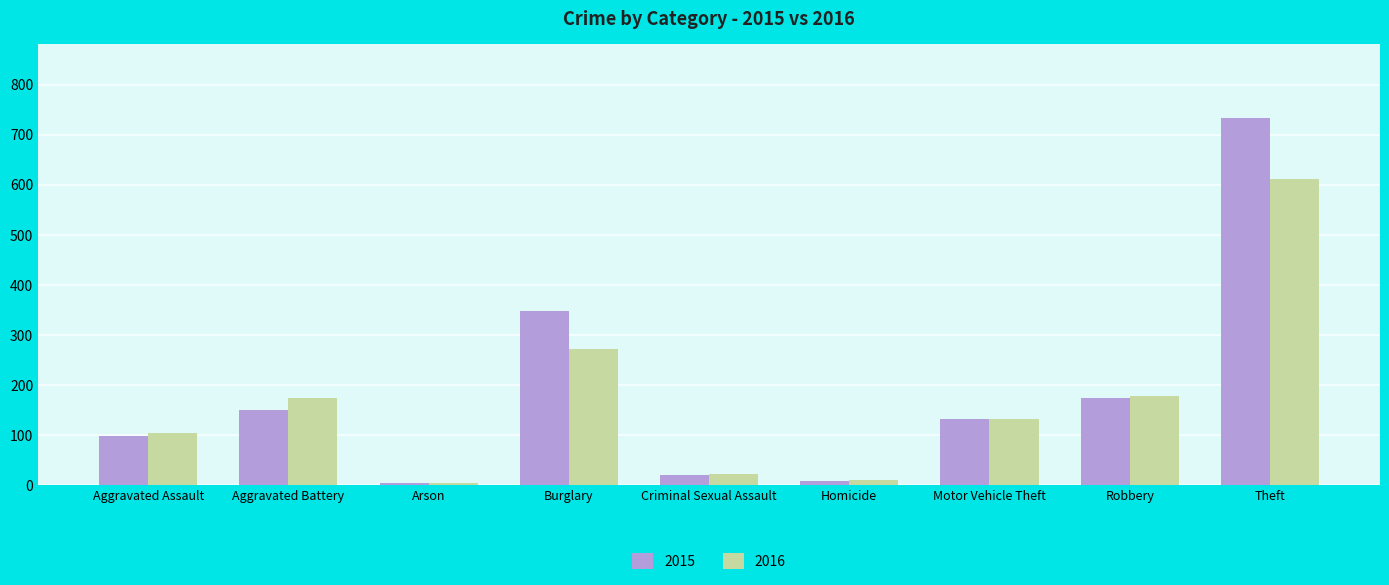

What is the average value of the 2015 series?

185